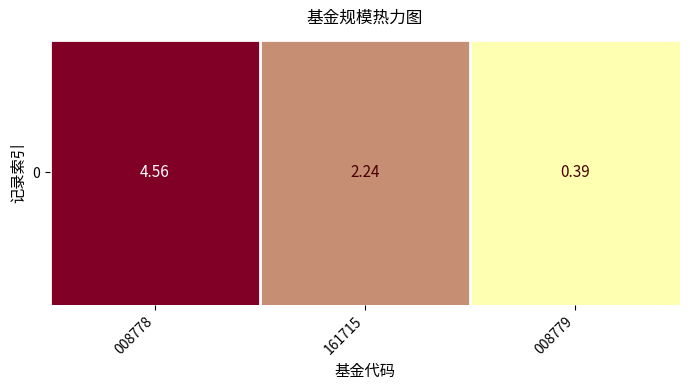

At which label does the data first exceed 2?

008778